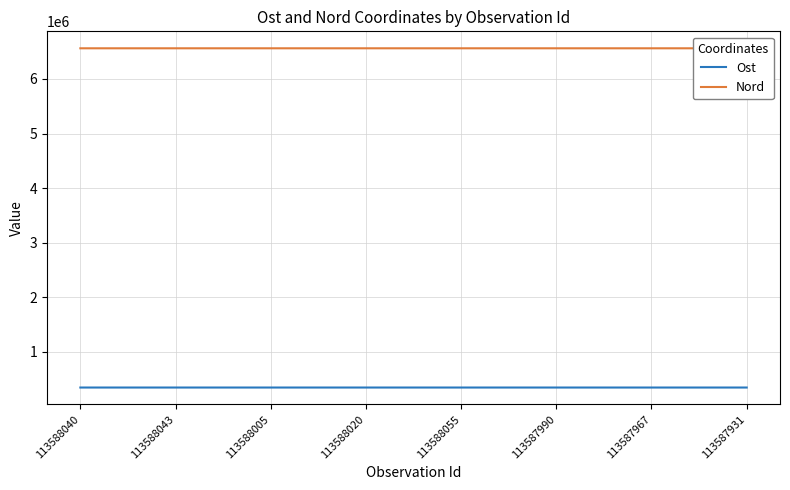

What is the label of the 8th point from the right?

113588040